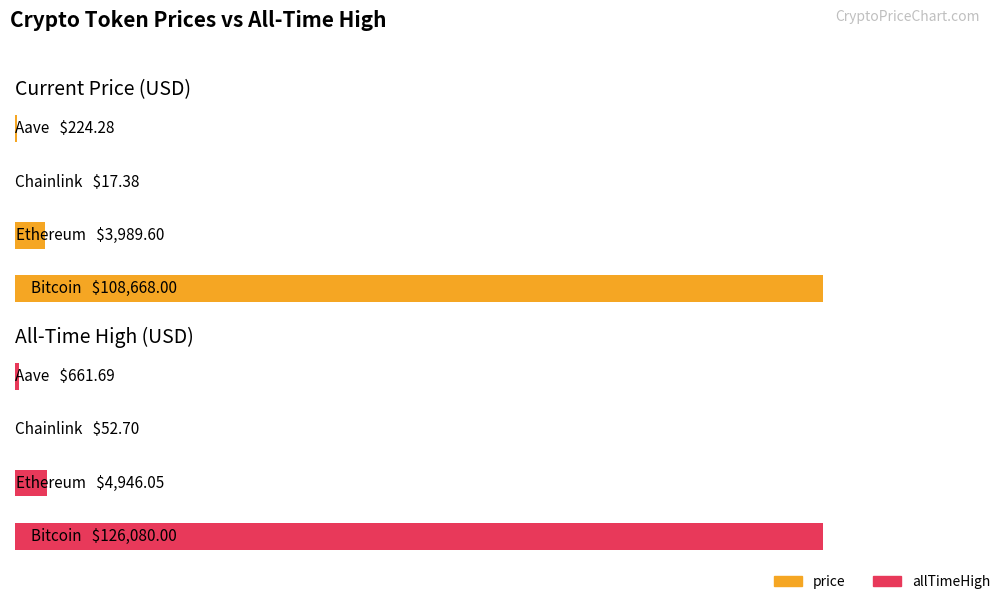

The value of price at Ethereum is 1385.7. True or false?

False